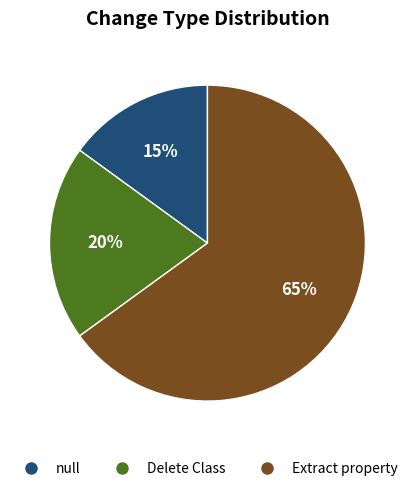

Is Delete Class the majority of the pie?

No